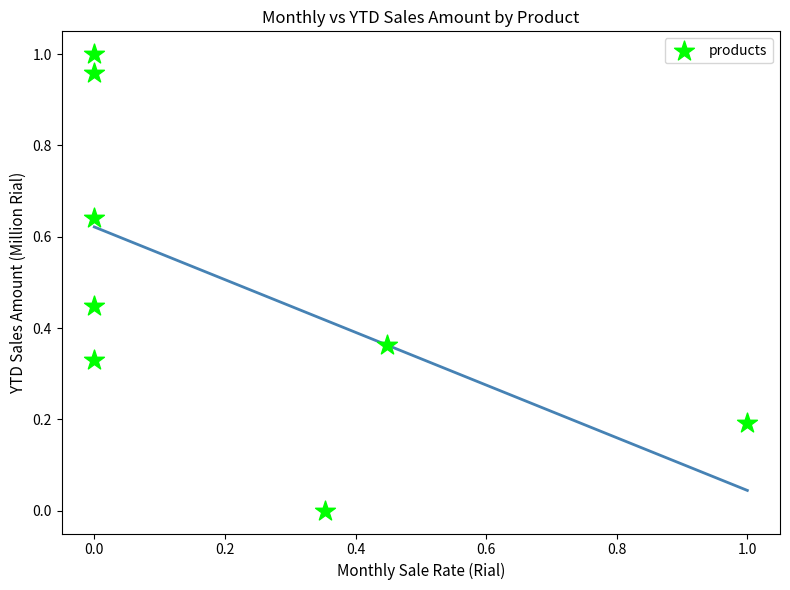

What is the average Y value?

0.5